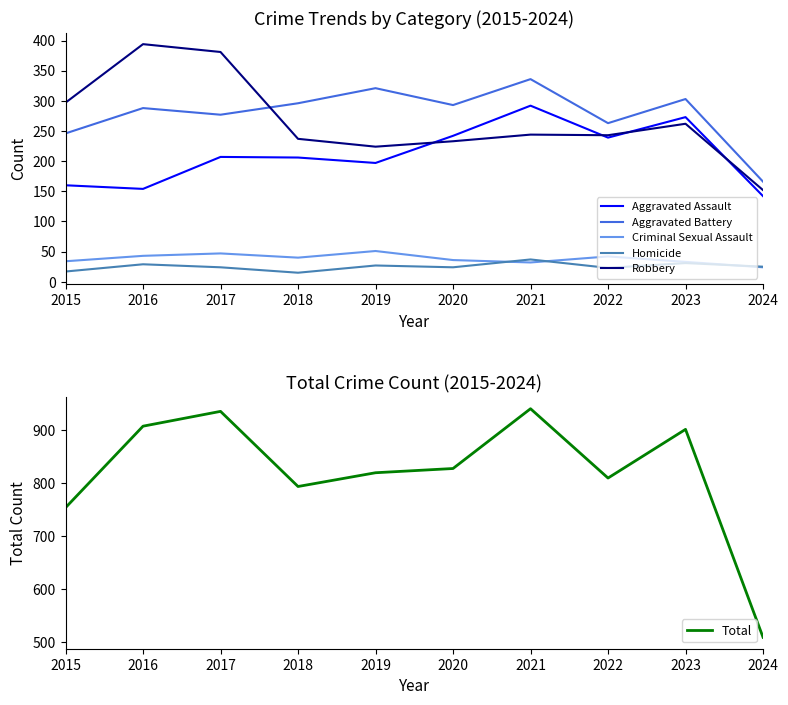

How many interior local valleys does the Total series have?

2